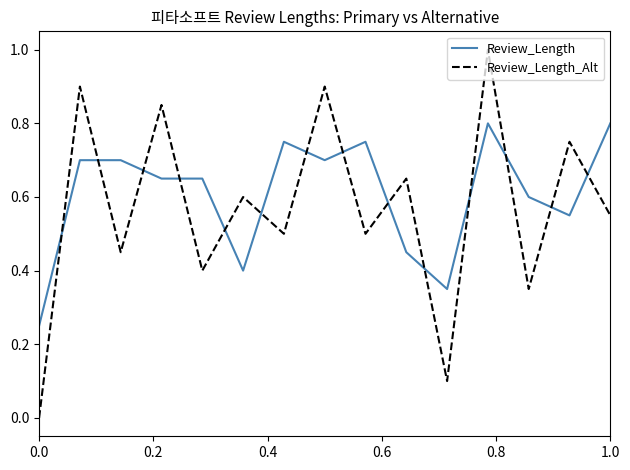

What is the maximum value for Review_Length_Alt?

1.0